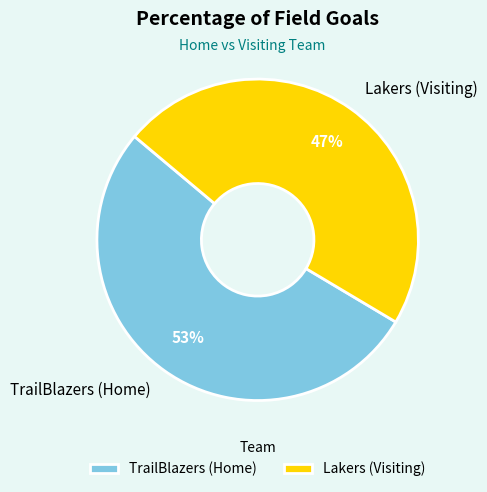

To the nearest percent, what portion does TrailBlazers (Home) represent?

53%